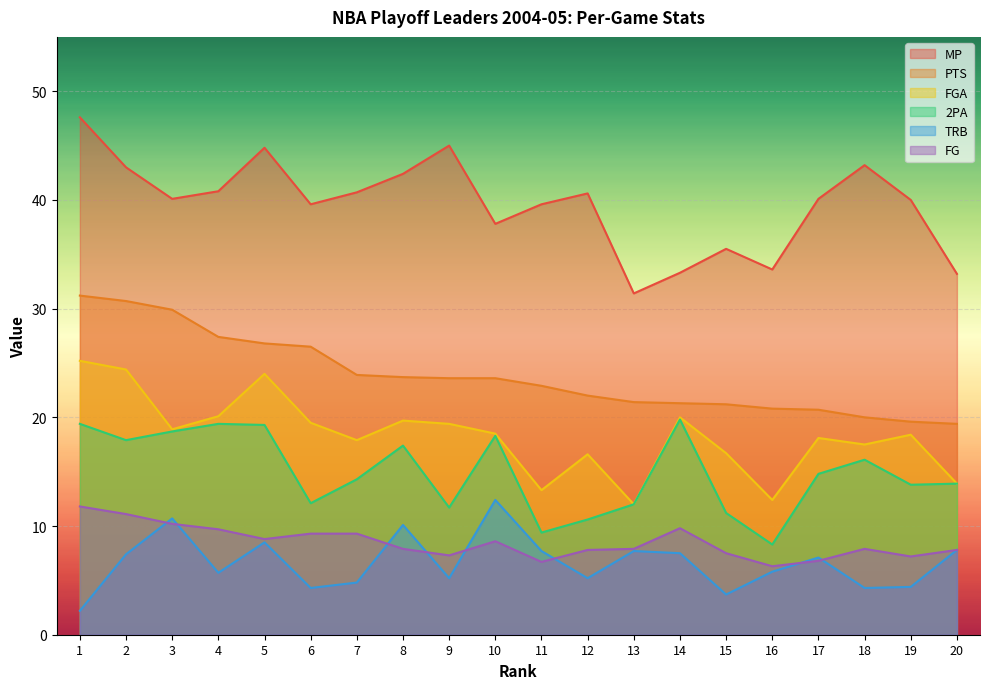

Rank the series at 1 from highest to lowest value.

MP, PTS, FGA, 2PA, FG, TRB